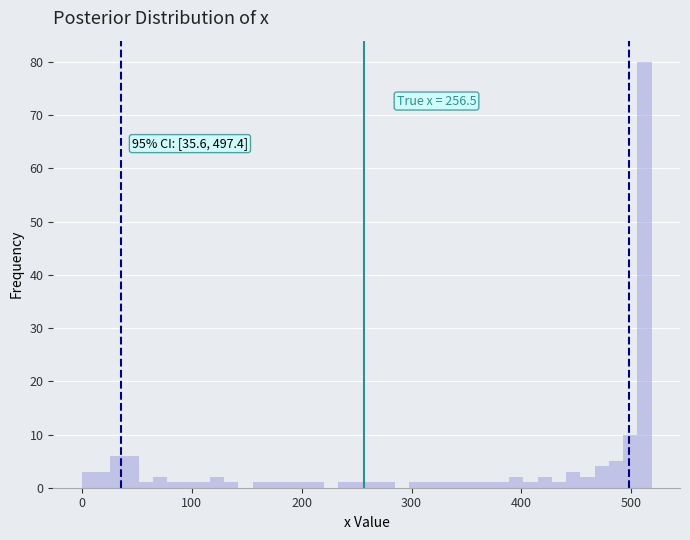

Around what value on the x-axis is the tallest bar? Give the approximate position of its centre, as read against the axis.

510